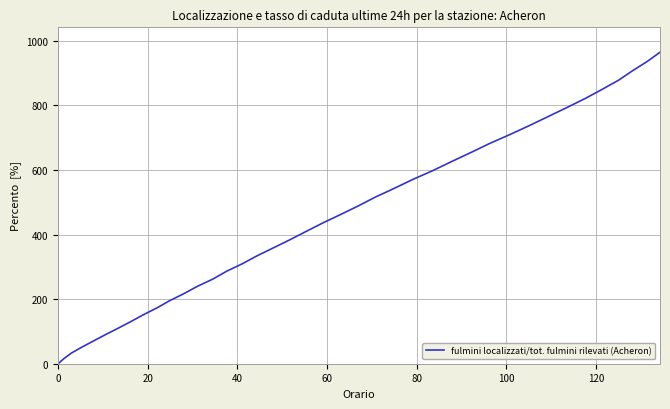

How many lines are shown in the chart?

1